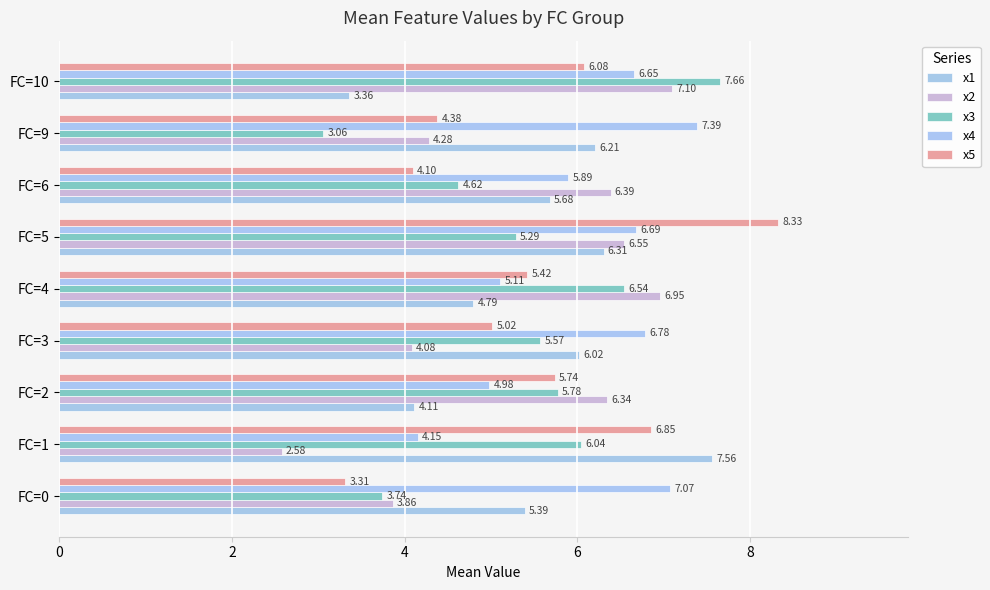

Count the number of categories in the chart.

9